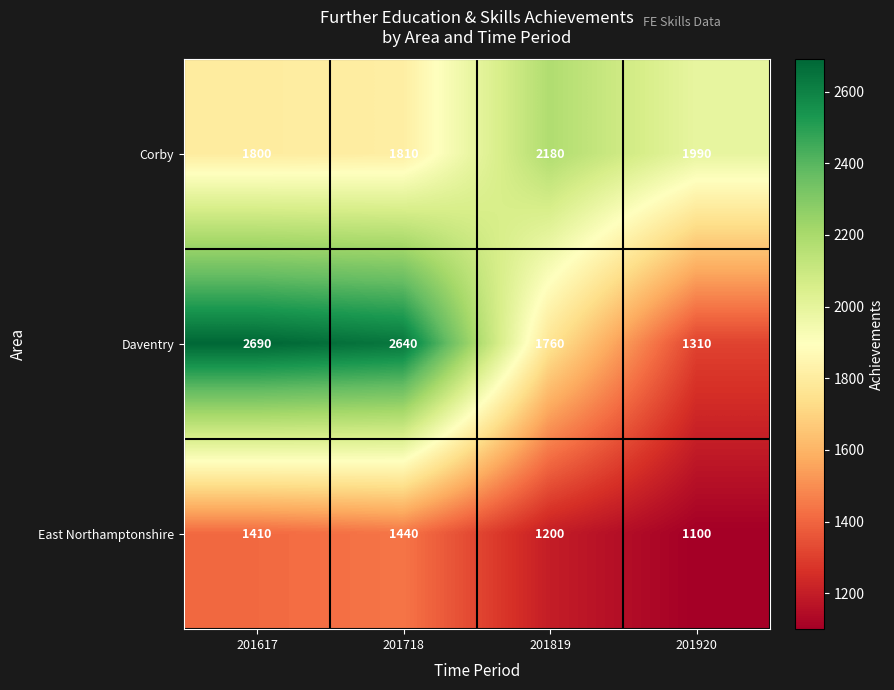

What is the difference between the second highest and minimum values in the Corby series?

190